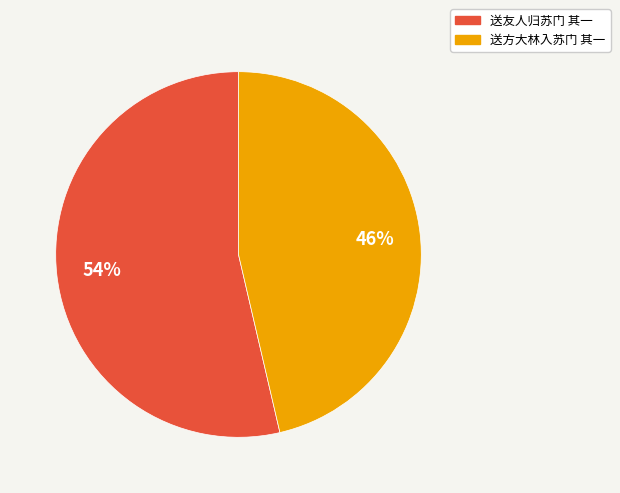

Combined, do 送方大林入苏门 其一 and 送友人归苏门 其一 account for over 50%?

Yes